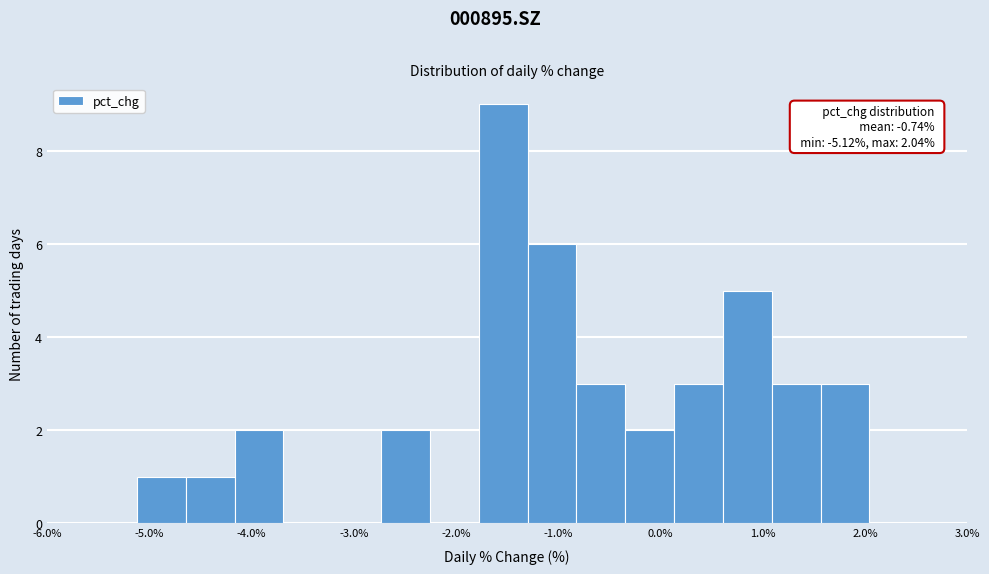

Which range on the x-axis has the tallest bar?

-1.8 to -1.3